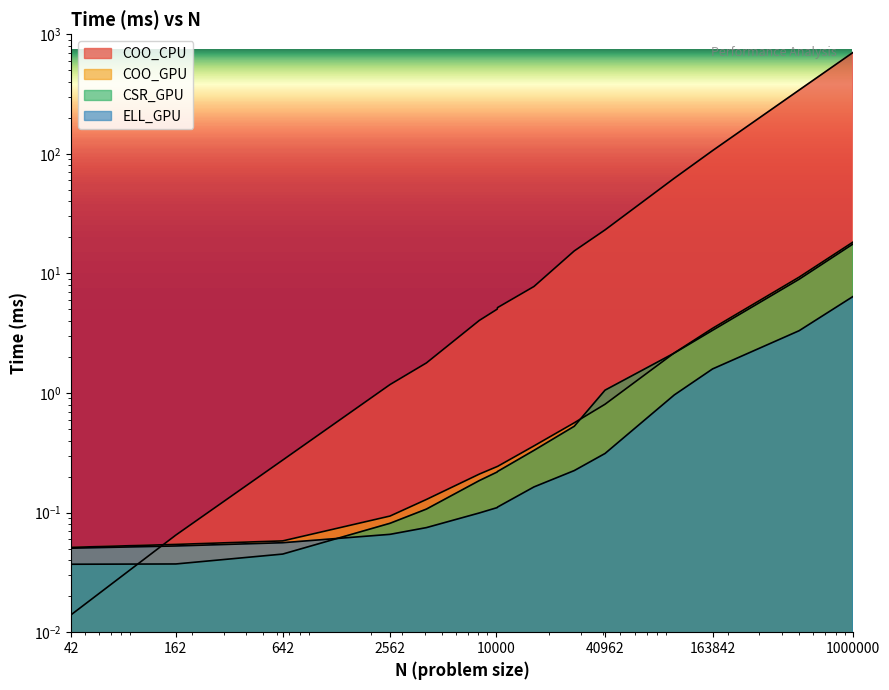

At which label does COO_CPU first exceed 5?

10201